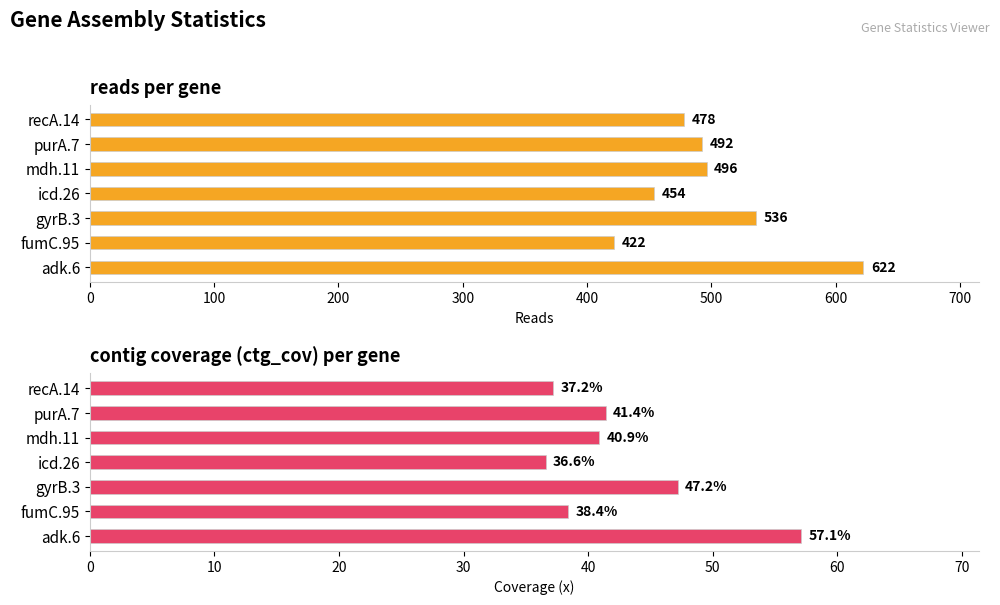

How many data points in ctg_cov are above 40?

4